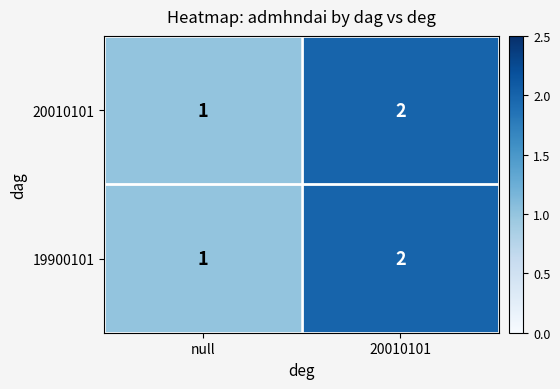

The value of 19900101 at null is 1. True or false?

True